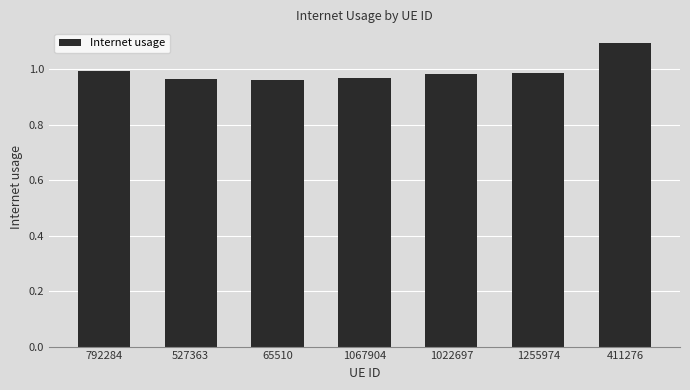

Between 792284 and 1022697, which is larger?

792284